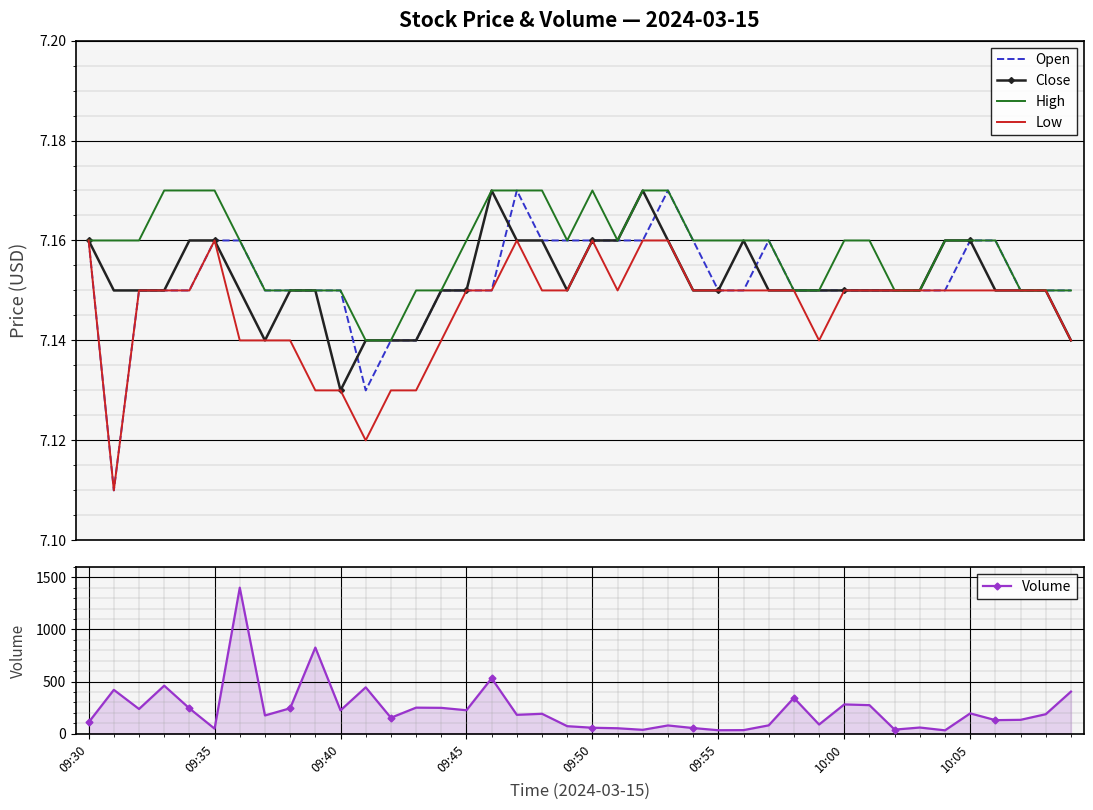

The value of Volume at 10:00 is 280. True or false?

True